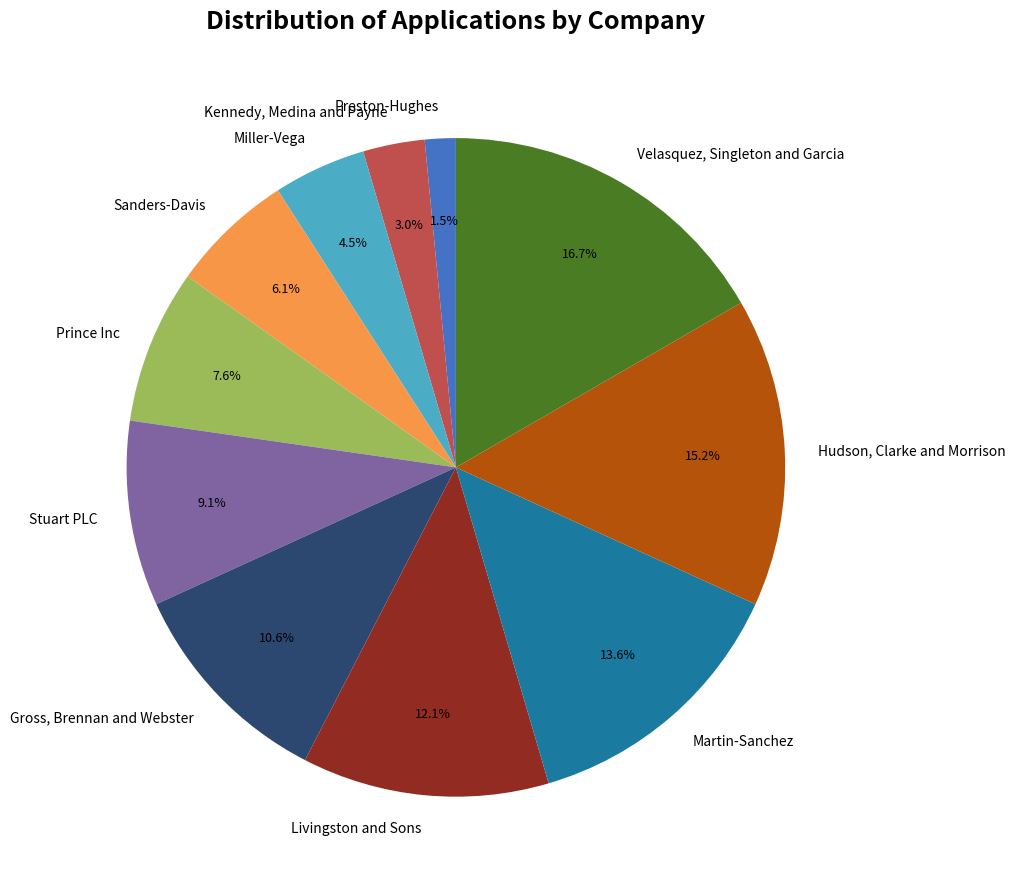

Does Gross, Brennan and Webster account for over 50% of the chart?

No